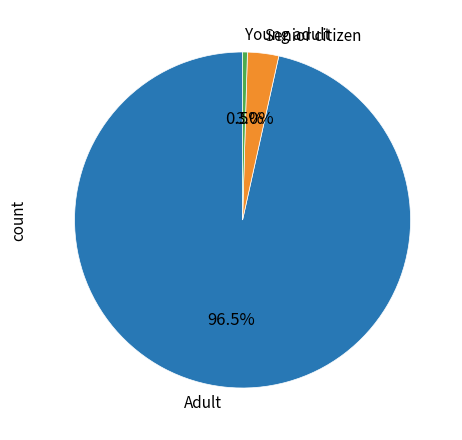

Rank the categories by value from highest to lowest.

Adult, Senior citizen, Young adult